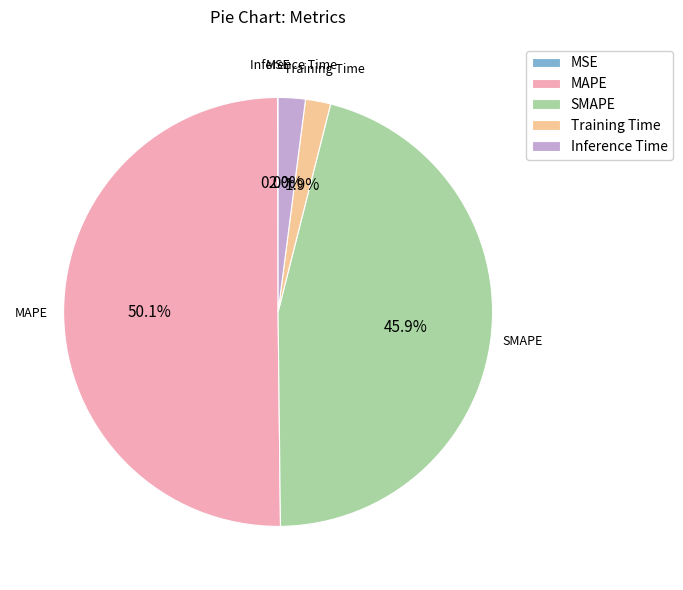

What percentage do Inference Time and Training Time together represent?

3.9%